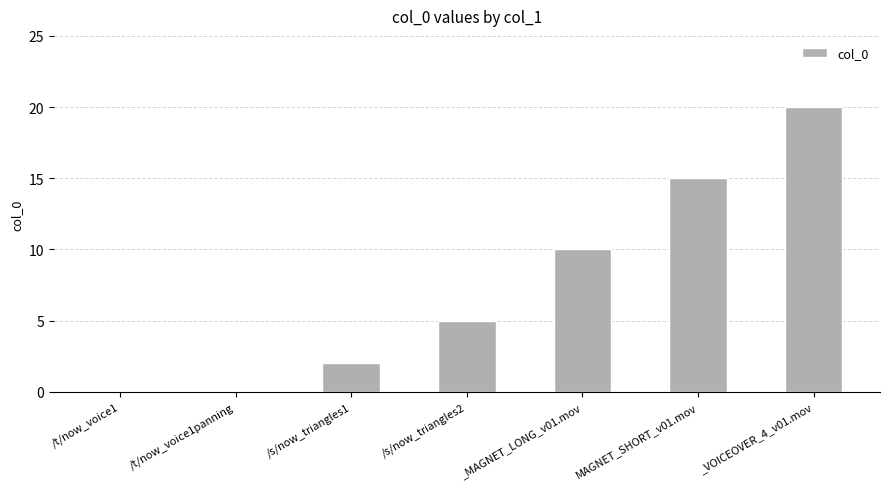

Does the chart contain stacked bars?

No